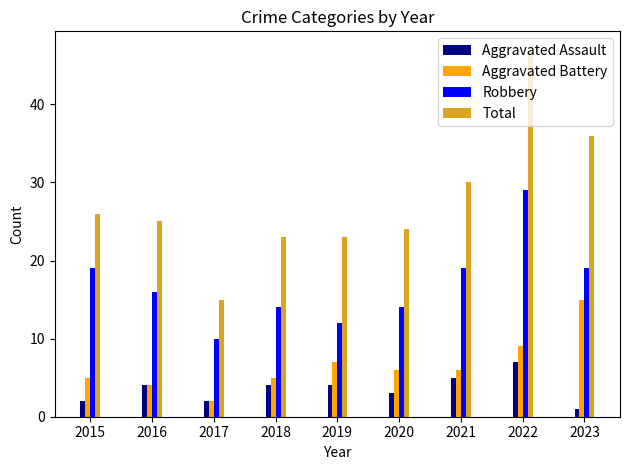

Count the Aggravated Assault values in the range 2 to 4.

6